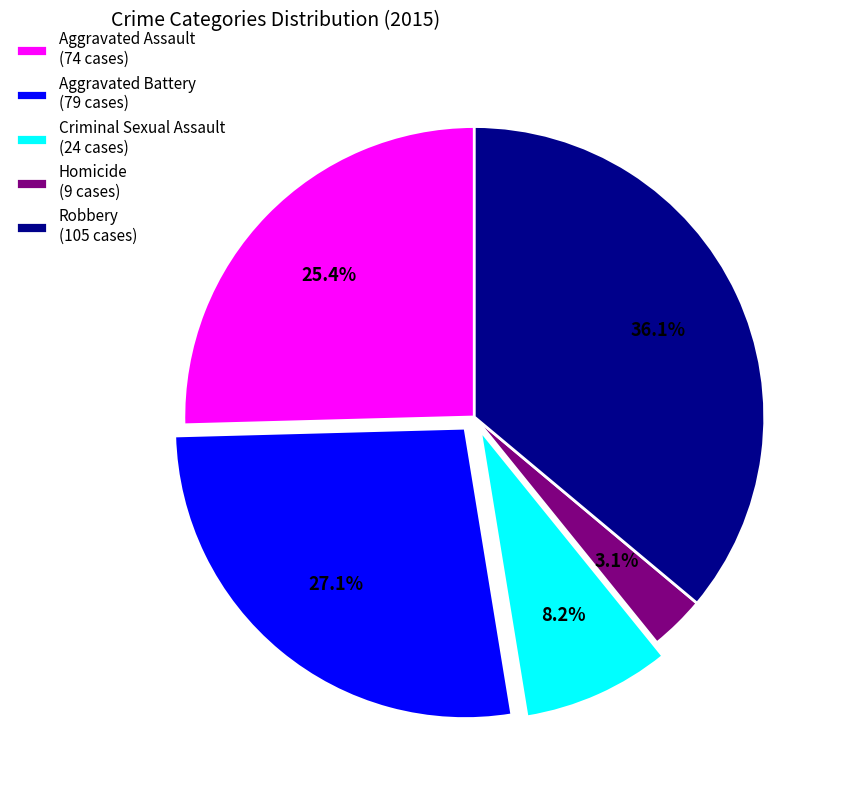

Does Aggravated Battery account for over 50% of the chart?

No